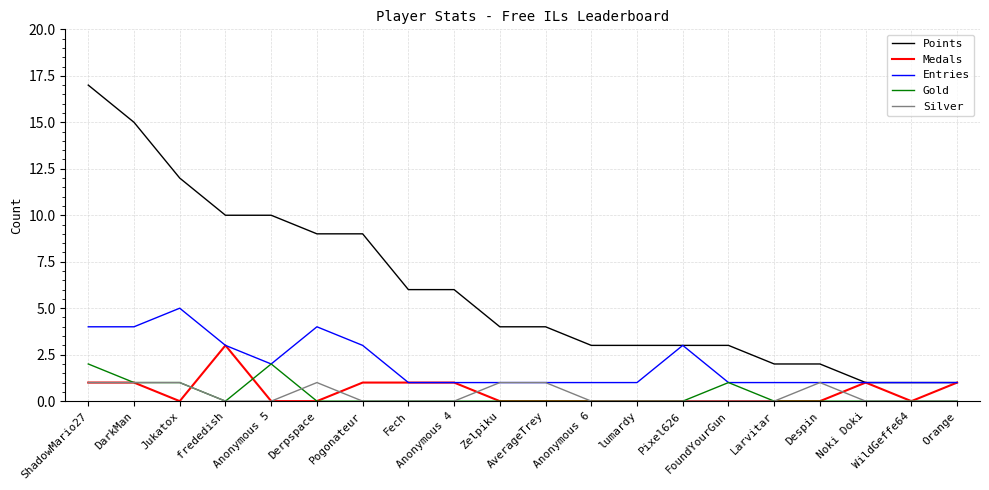

What is the difference between the Gold values at ShadowMario27 and frededish?

2